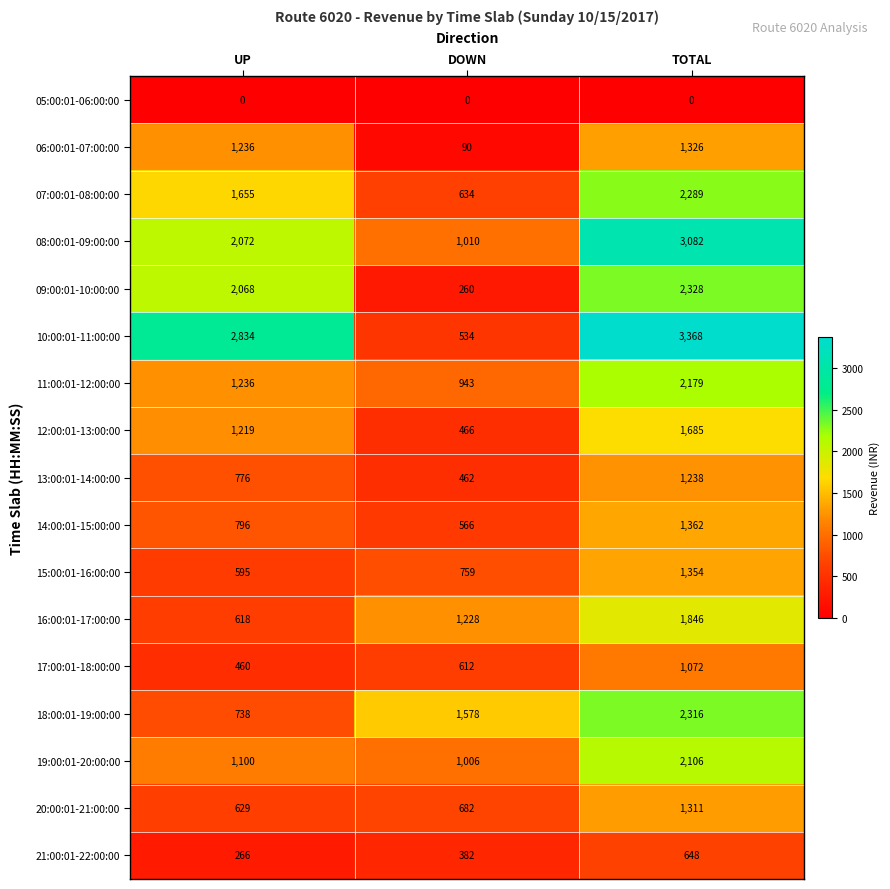

Is it true that 11:00:01-12:00:00 equals 418 at DOWN?

False